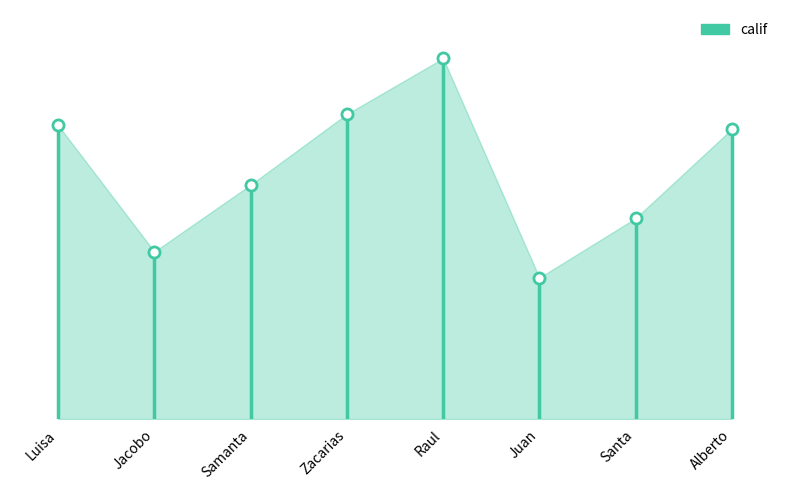

List the labels in order of value, largest first.

Raul, Zacarias, Luisa, Alberto, Samanta, Santa, Jacobo, Juan